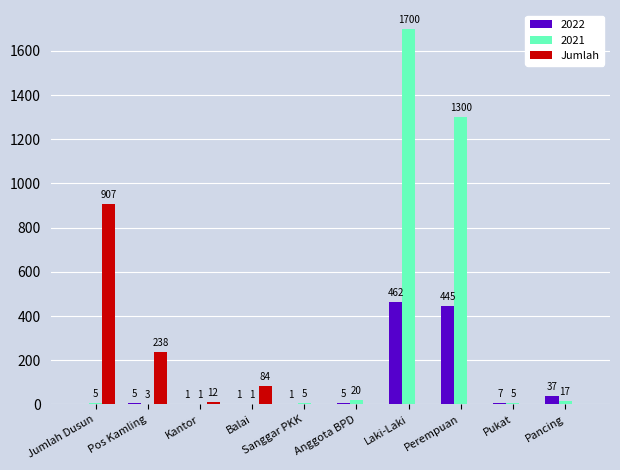

Which category has the highest value across all series?

Laki-Laki